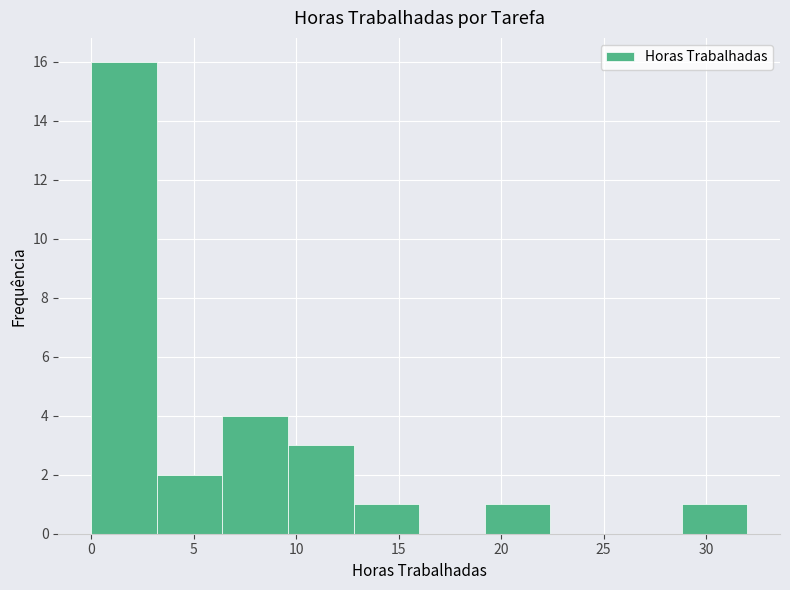

Which range on the x-axis has the tallest bar?

0.0 to 3.2